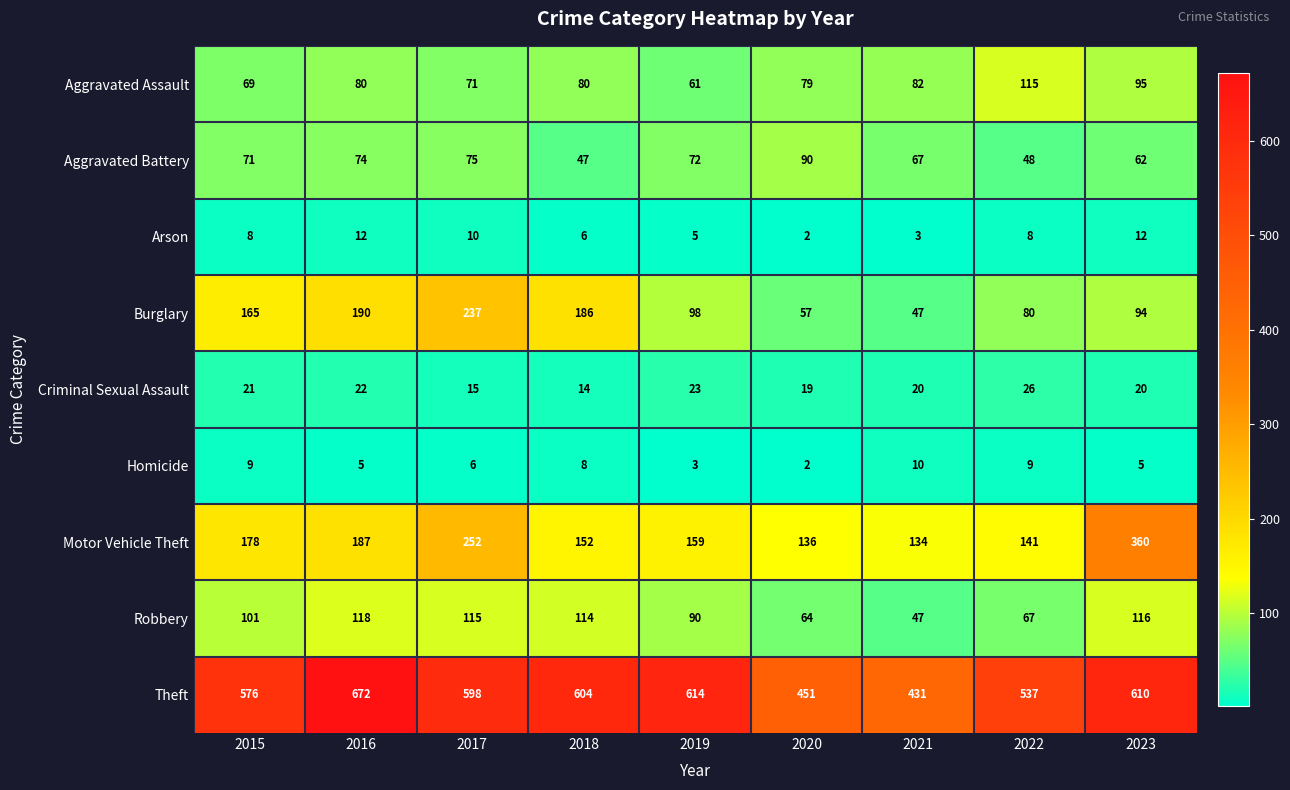

What is the average value of the Arson series?

7